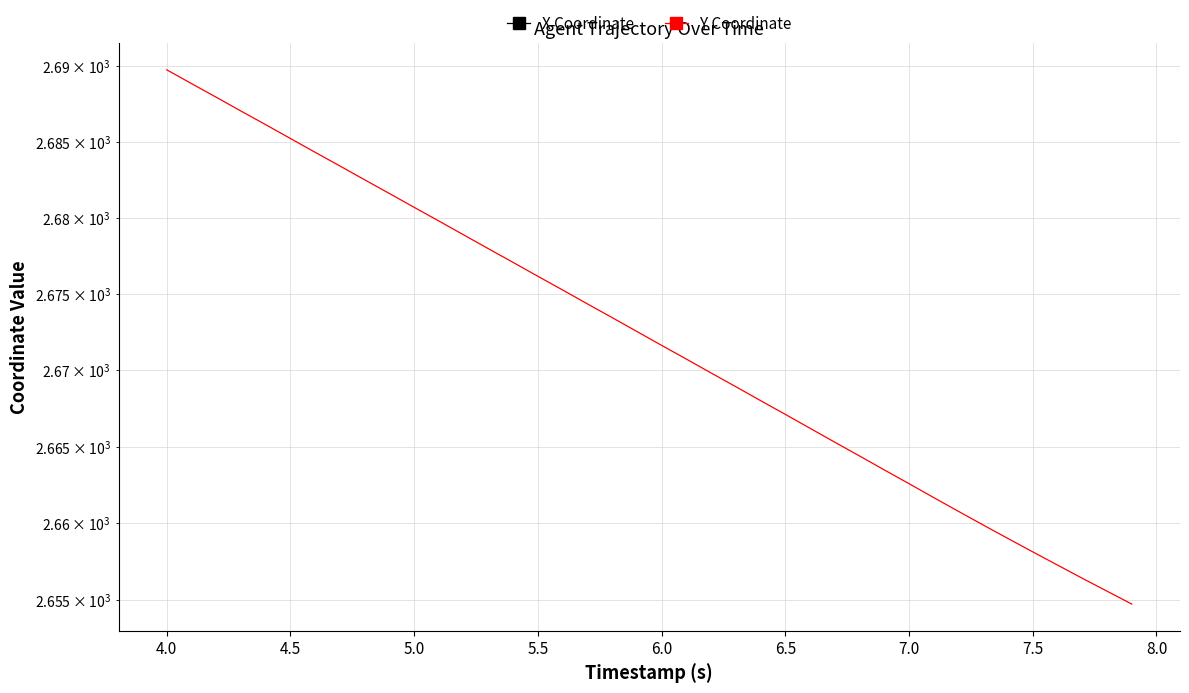

How many data points does each series have?

40